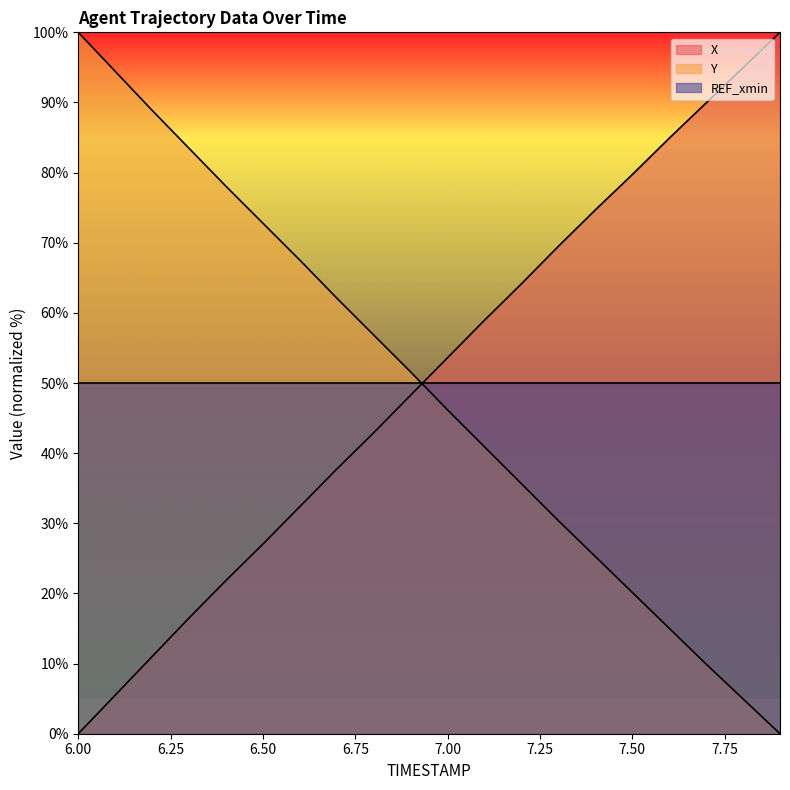

What are all the series names shown in the legend?

X, Y, REF_xmin